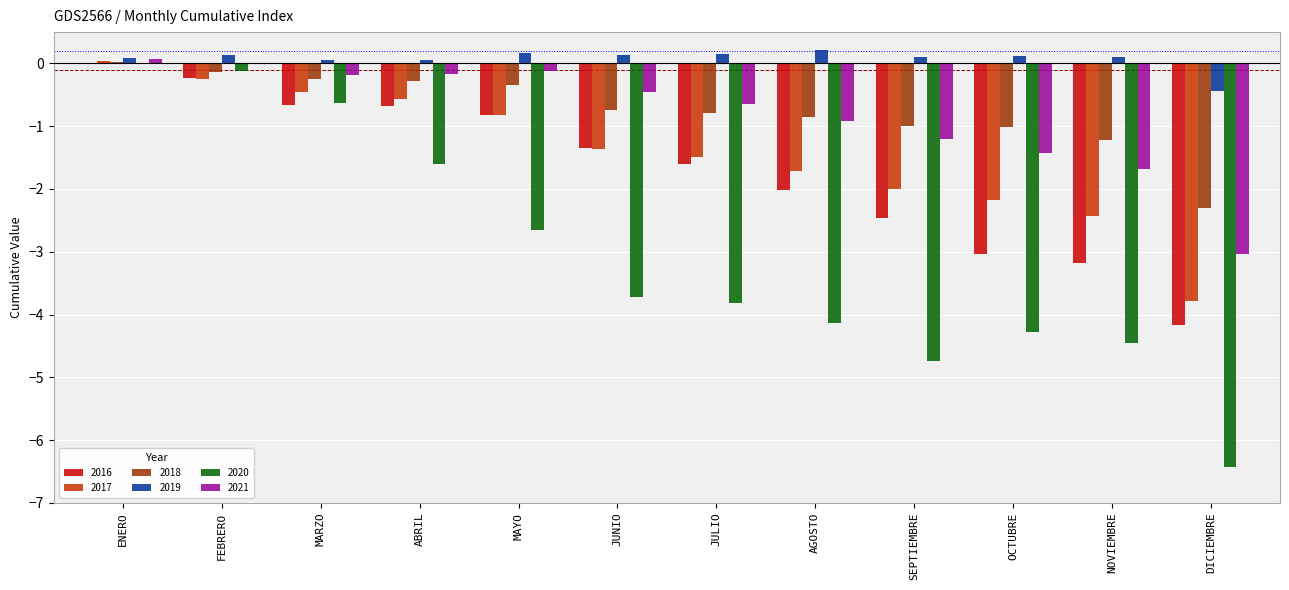

Is the value of 2016 at OCTUBRE greater than the value of 2018 at ABRIL?

No